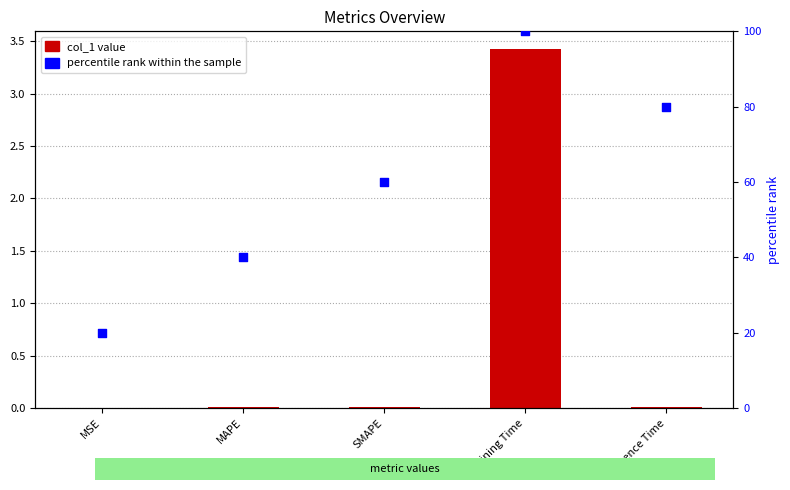

Is the value of percentile rank within the sample at MAPE greater than the value of col_1 at Training Time?

Yes